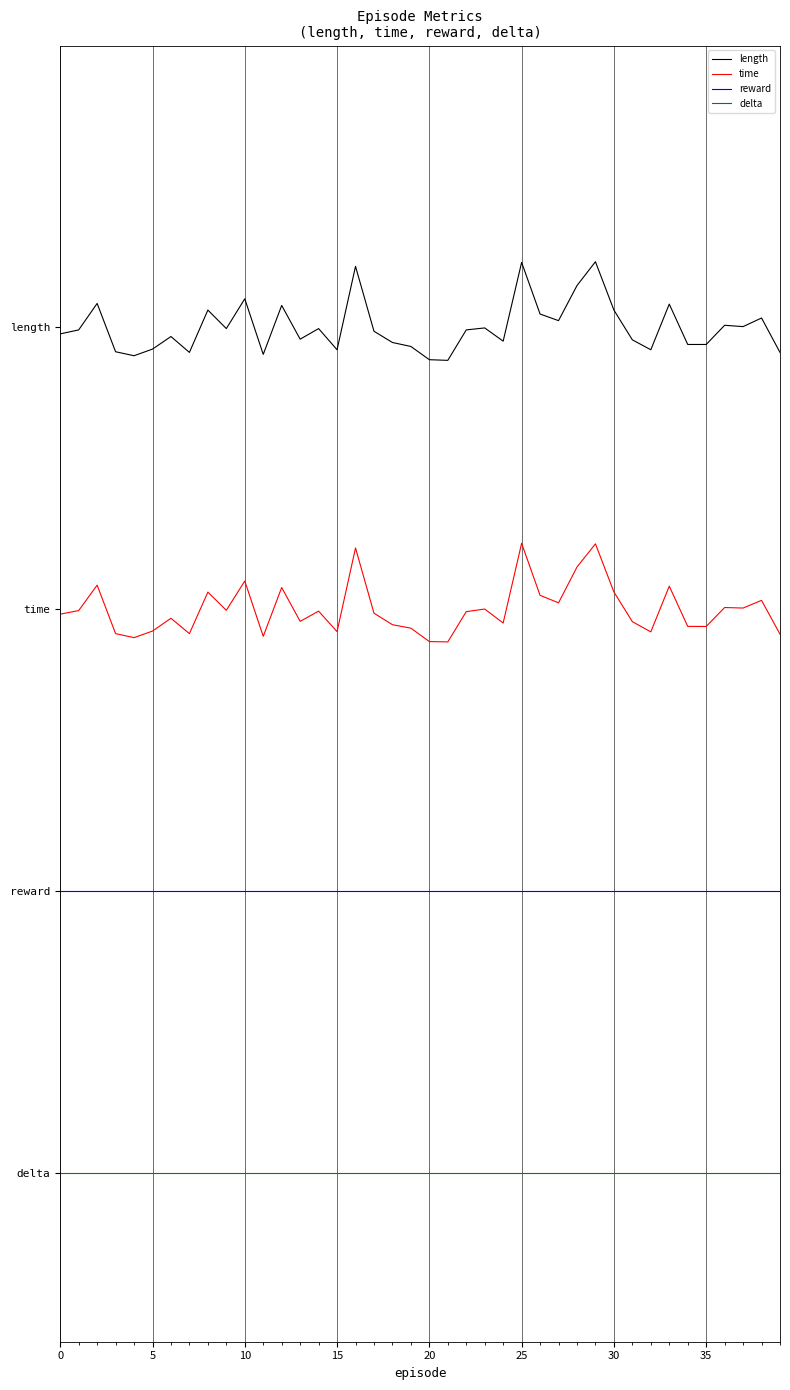

What are all the series names shown in the legend?

length, time, reward, delta